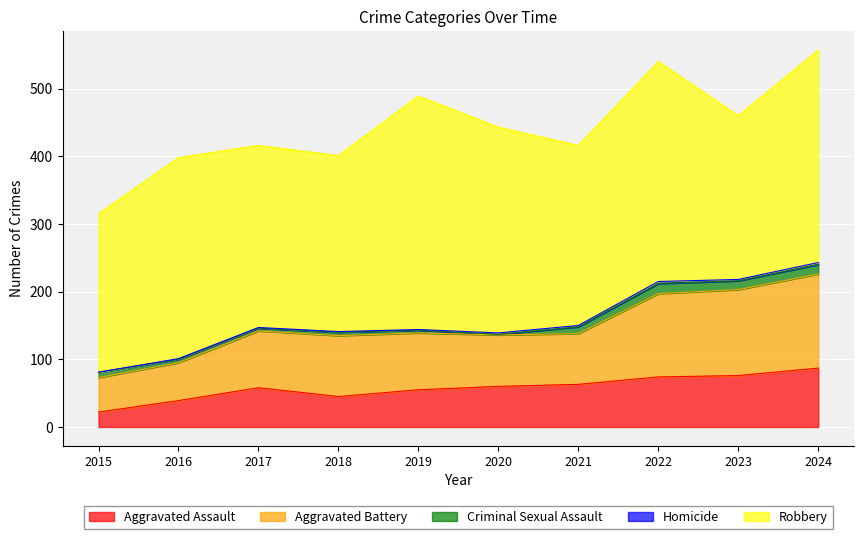

Rank the series at 2017 from highest to lowest value.

Robbery, Aggravated Battery, Aggravated Assault, Criminal Sexual Assault, Homicide